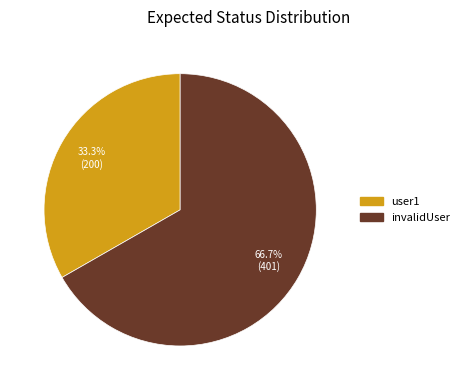

How many slices are in this pie chart?

2